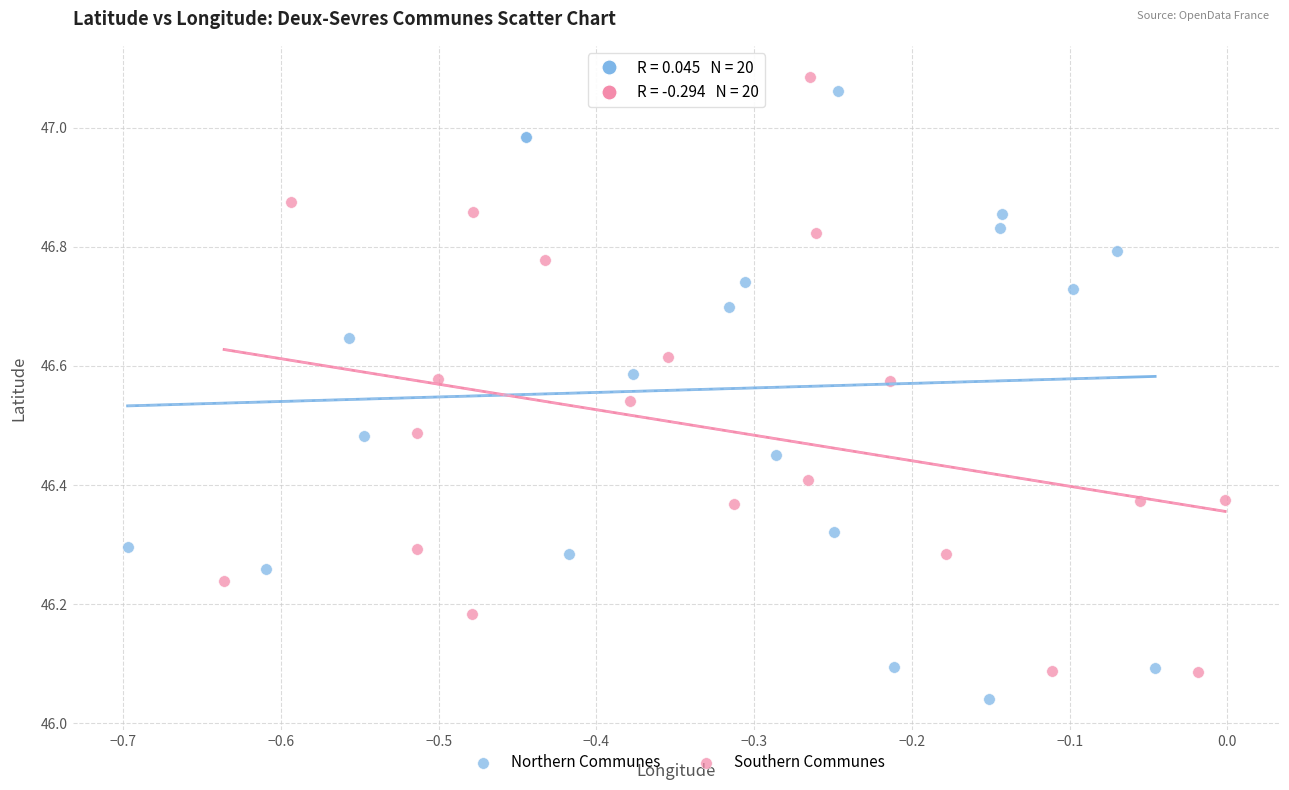

Which series contains the highest Y value?

Southern Communes